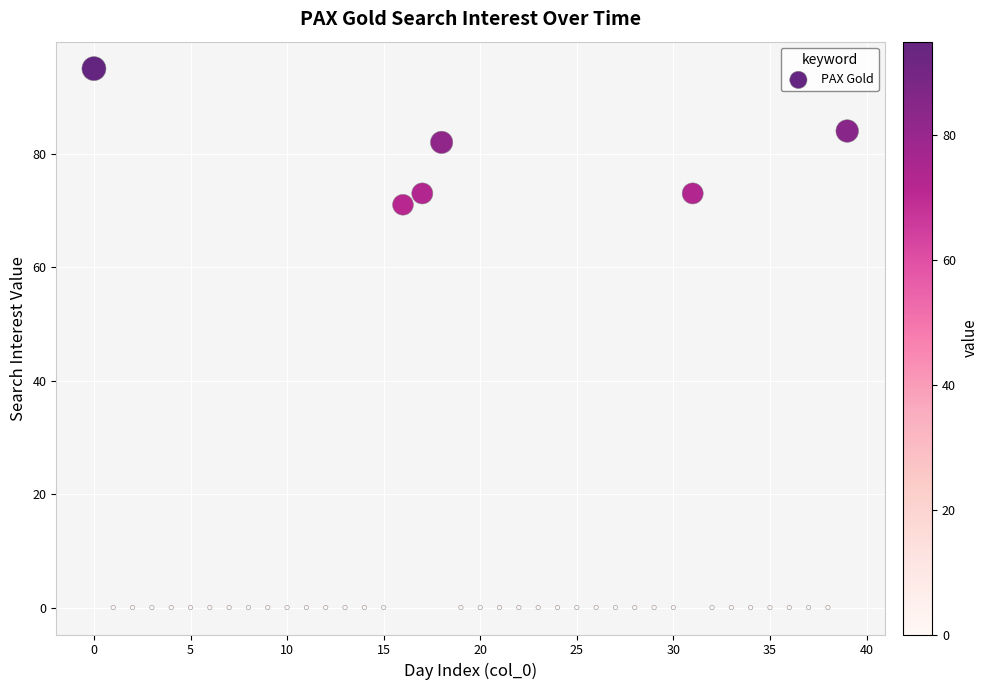

What is the range of Y values (max minus min)?

95